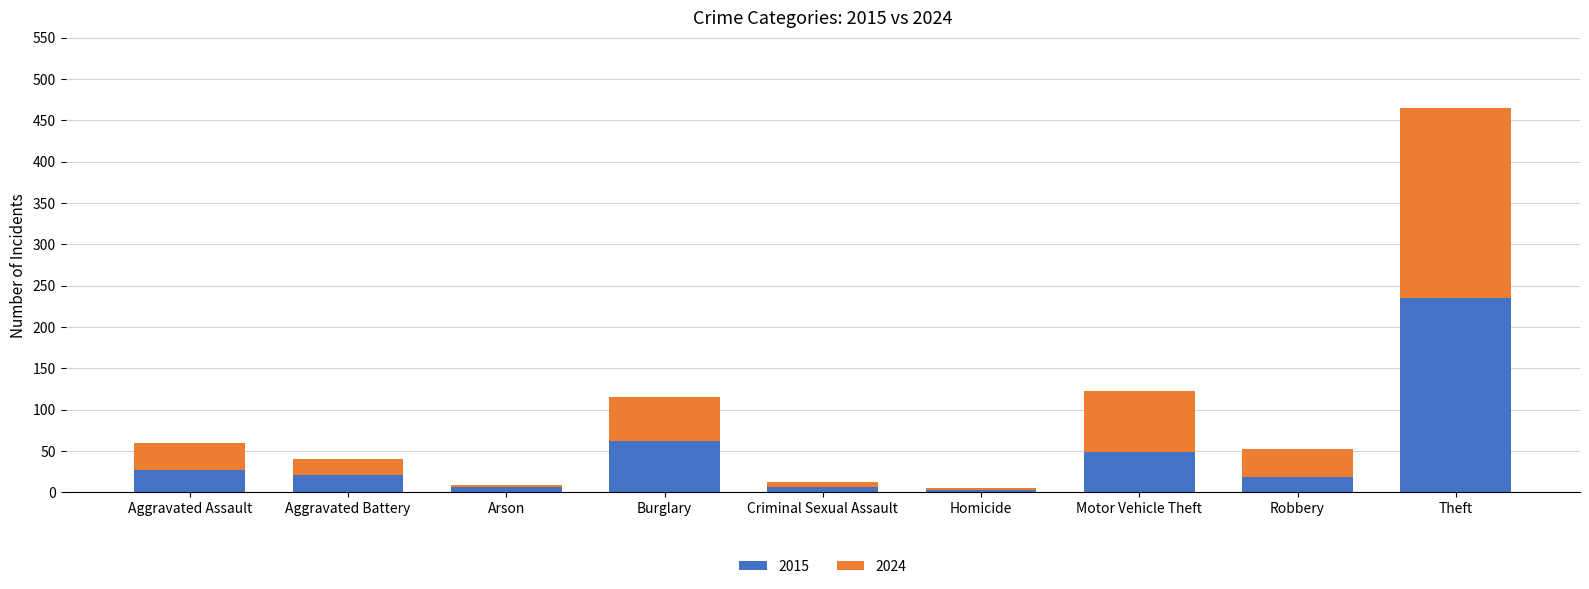

What is the highest value of the 2015 series?

235